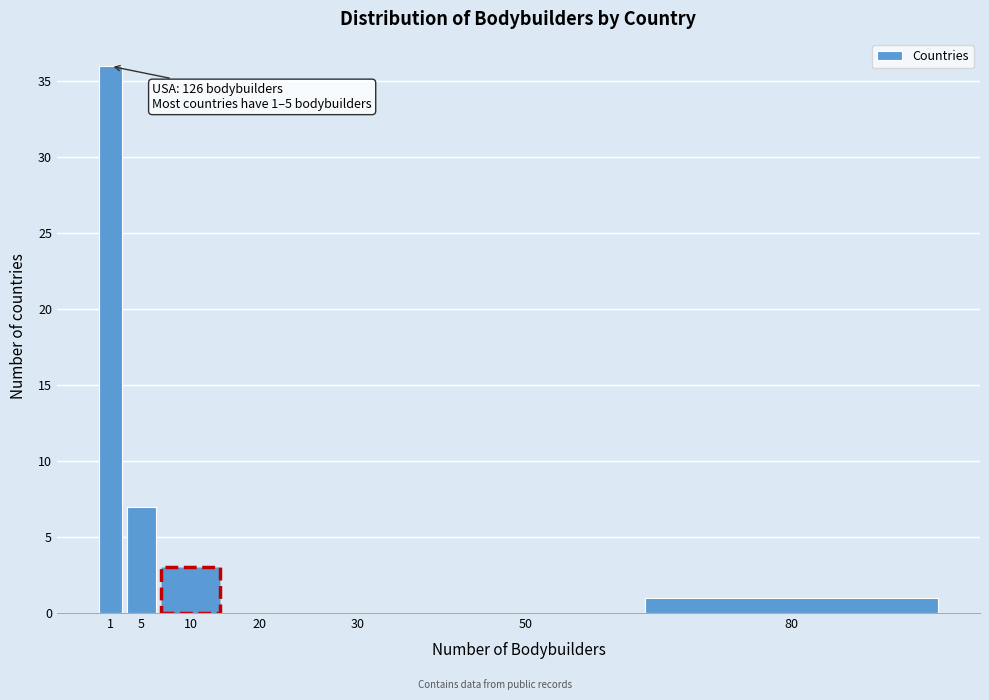

Reading right to left, list all the values displayed in this chart.

80=1	50=0	30=0	20=0	10=3	5=7	1=36